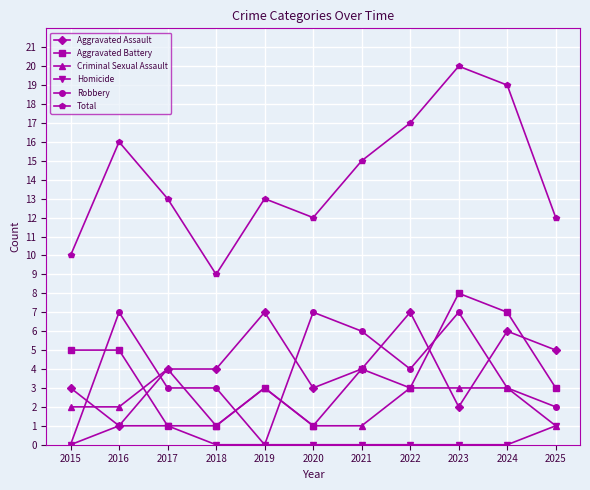

Reading left to right, what are all the values shown in this chart?

Aggravated Assault: 3	1	4	4	7	3	4	7	2	6	5
Aggravated Battery: 5	5	1	1	3	1	4	3	8	7	3
Criminal Sexual Assault: 2	2	4	1	3	1	1	3	3	3	1
Homicide: 0	1	1	0	0	0	0	0	0	0	1
Robbery: 0	7	3	3	0	7	6	4	7	3	2
Total: 10	16	13	9	13	12	15	17	20	19	12